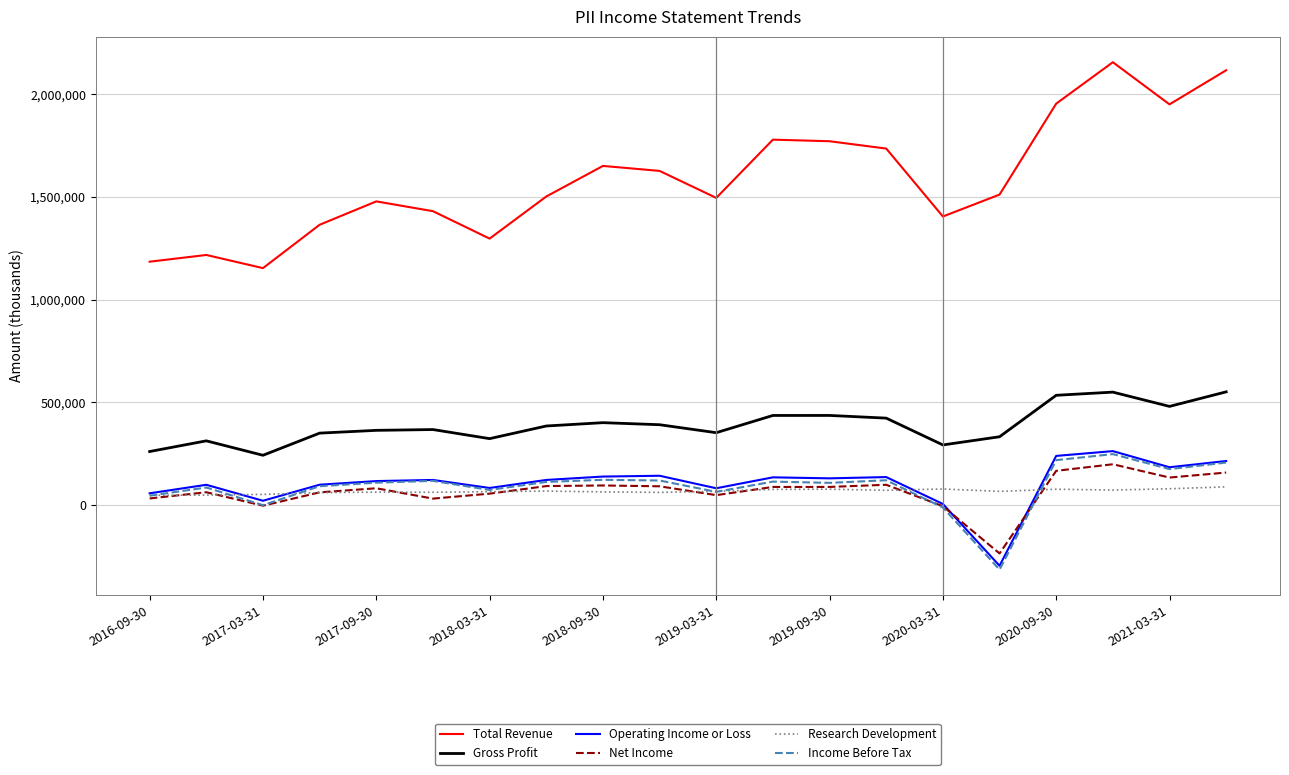

Which series has the largest total across all categories?

Total Revenue